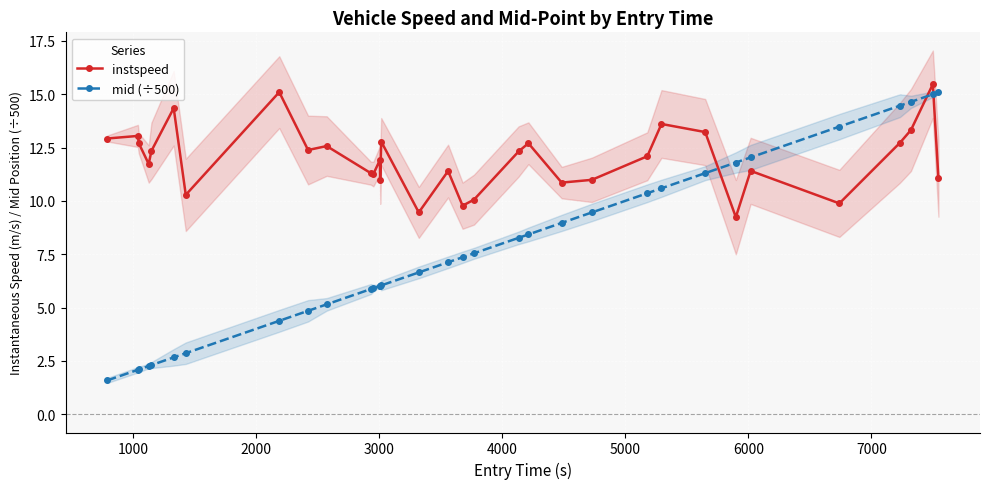

True or false: instspeed and mid (÷500) cross at least once.

True